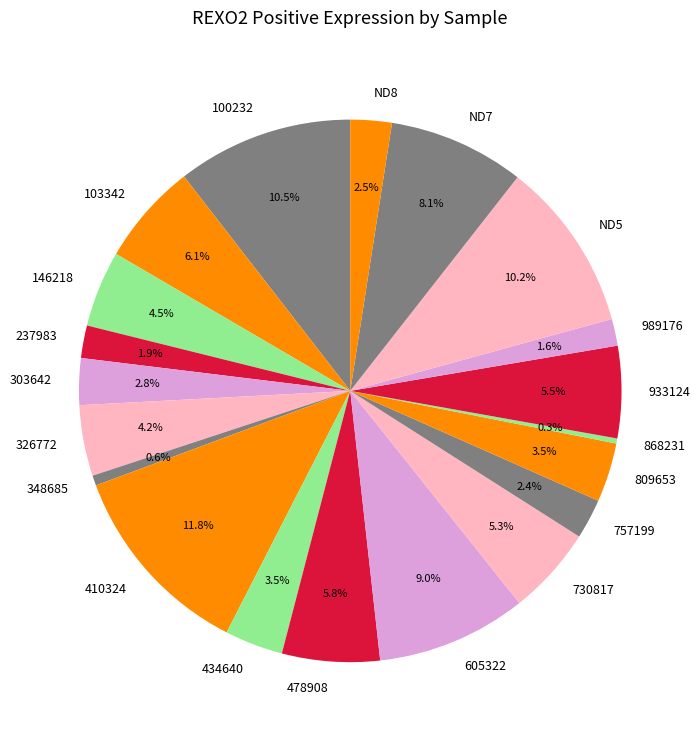

To the nearest percent, what is the difference between the 989176 and 757199 slice percentages?

1%